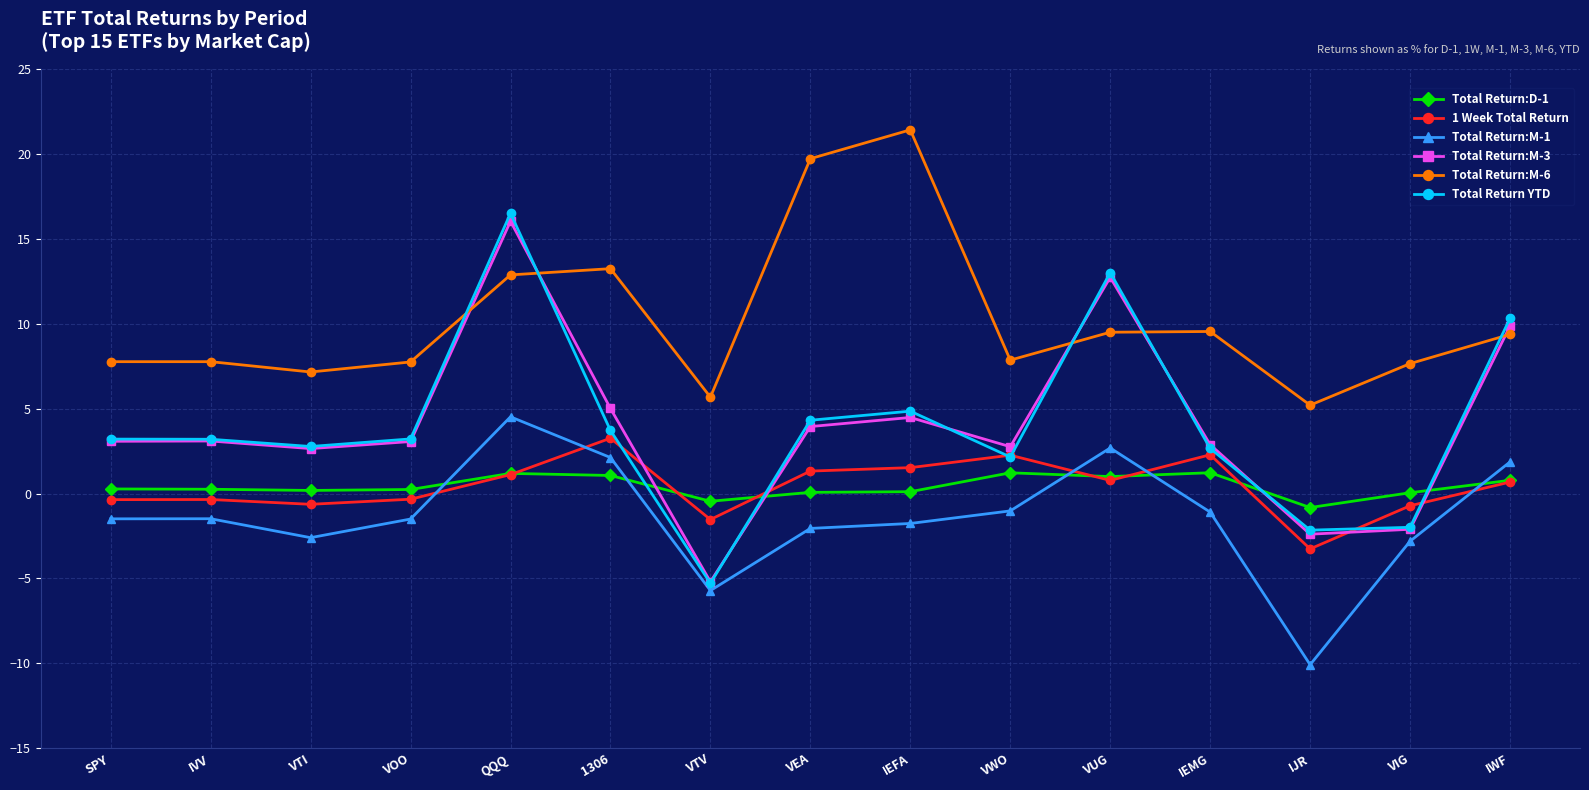

Is the value of Total Return:M-1 at VIG greater than the value of Total Return:M-3 at VEA?

No